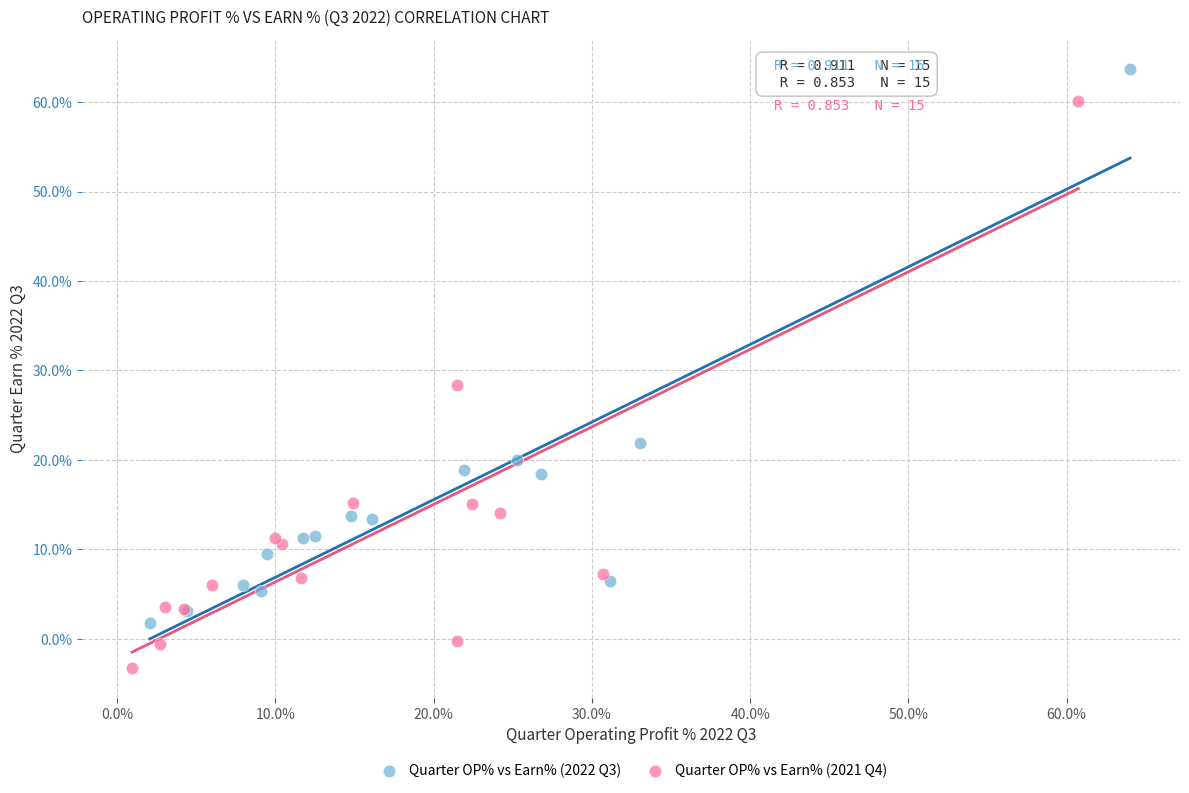

Which series reaches the minimum Y coordinate?

Quarter OP% vs Earn% (2021 Q4)